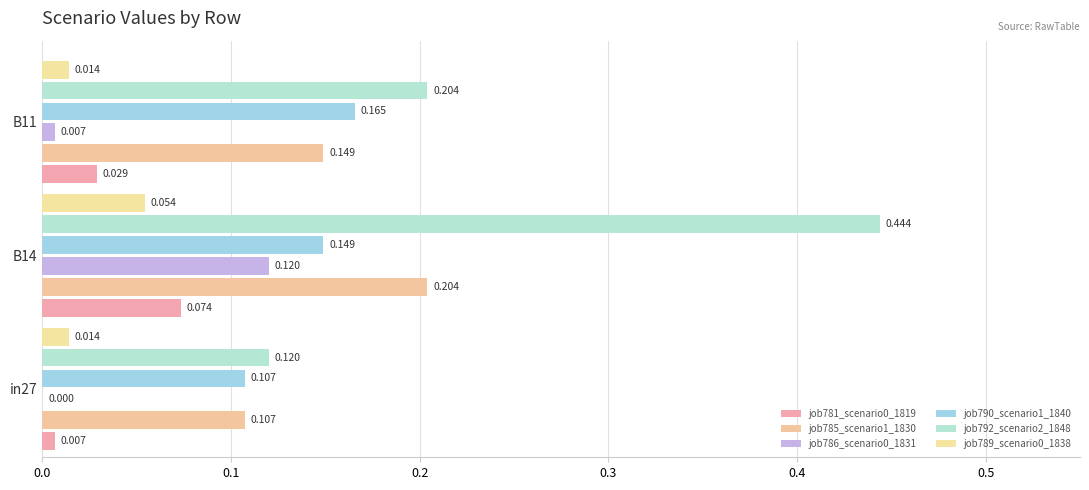

How many categories are shown in the chart?

3